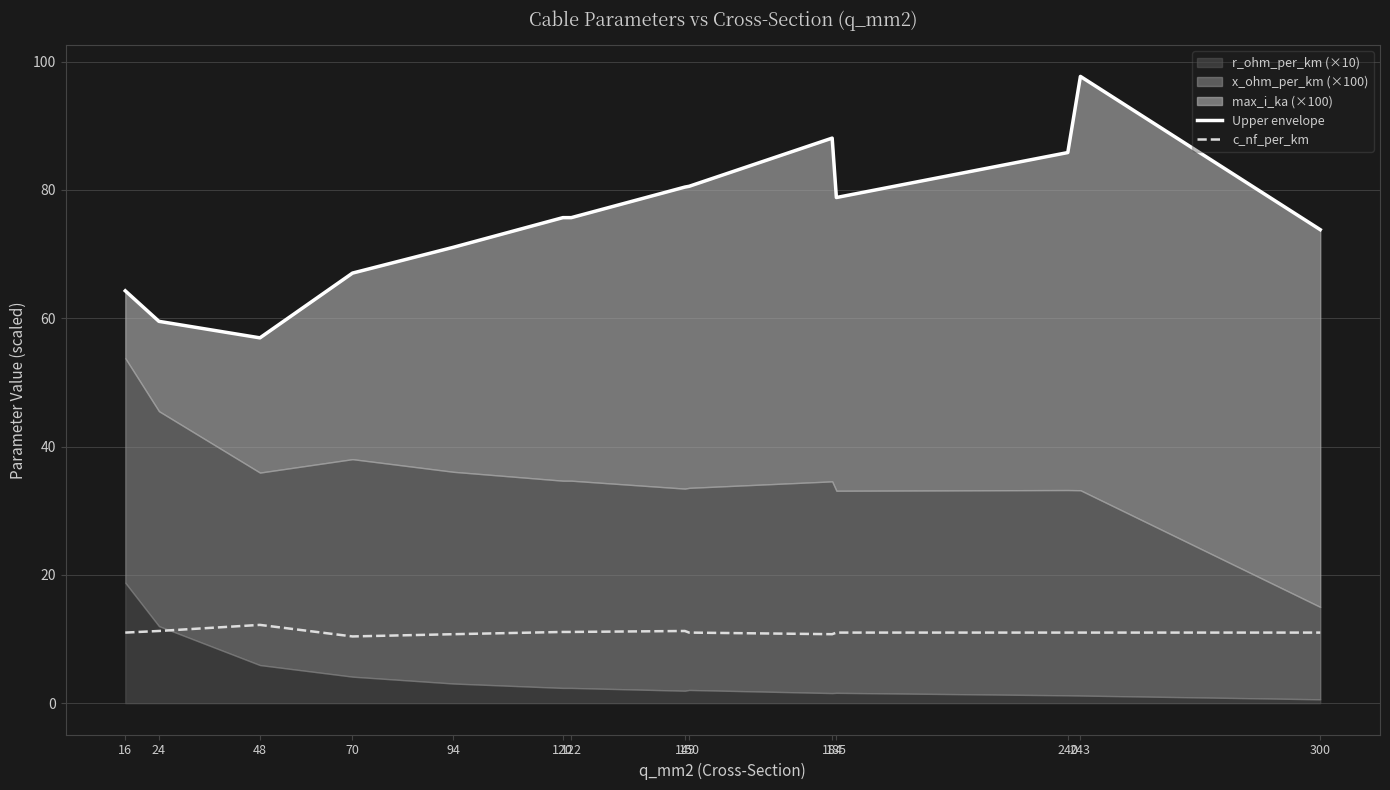

What is the maximum value for c_nf_per_km?

12.2